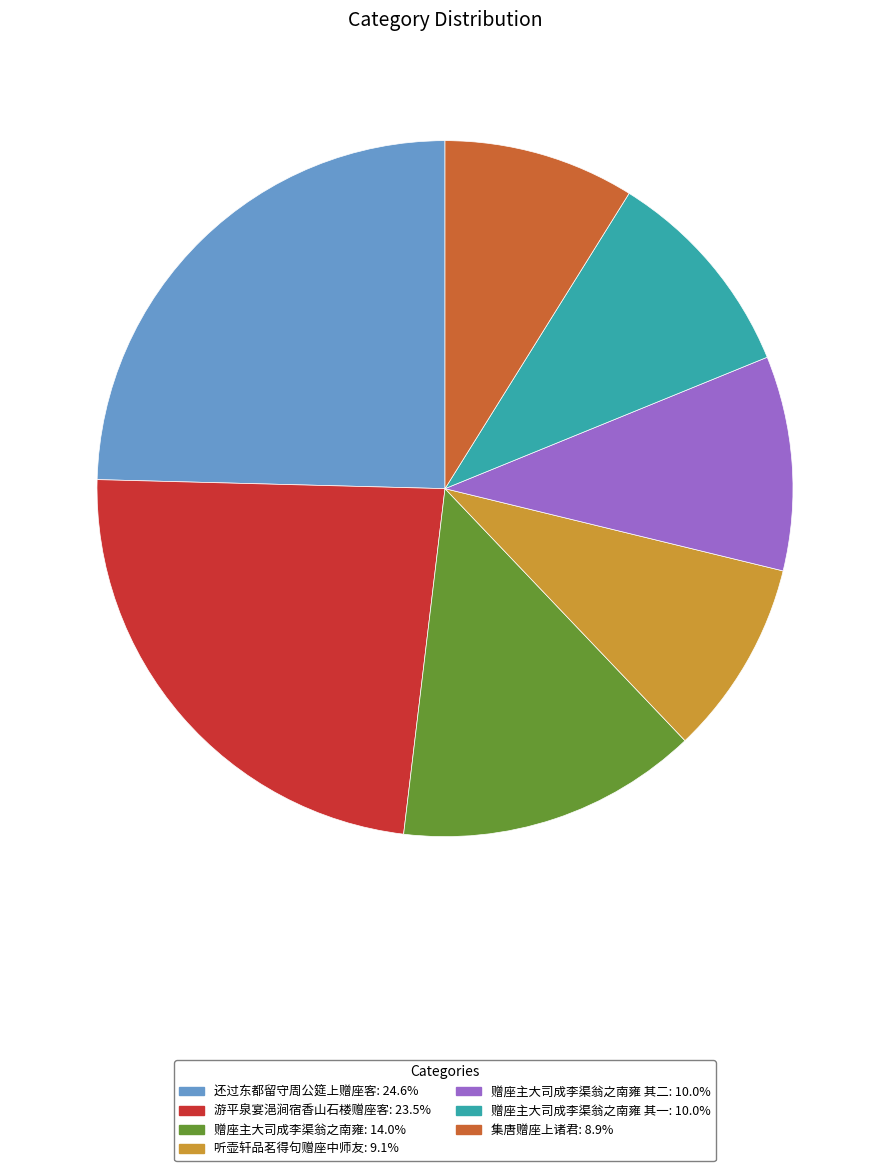

Count the number of slices in the pie.

7